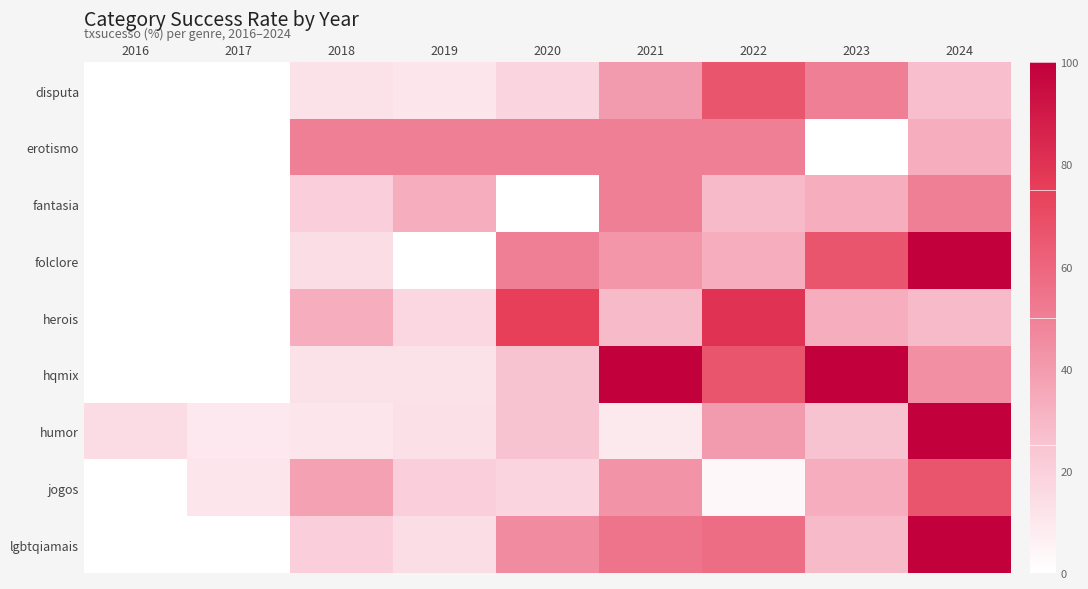

Rank the series by their maximum value, from highest to lowest.

folclore, hqmix, humor, lgbtqiamais, herois, disputa, jogos, erotismo, fantasia